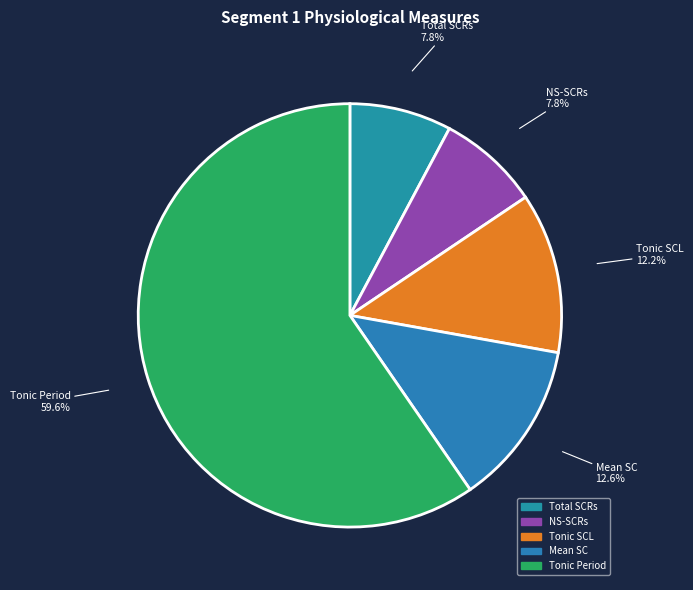

Which category has the biggest portion of the pie?

Tonic Period